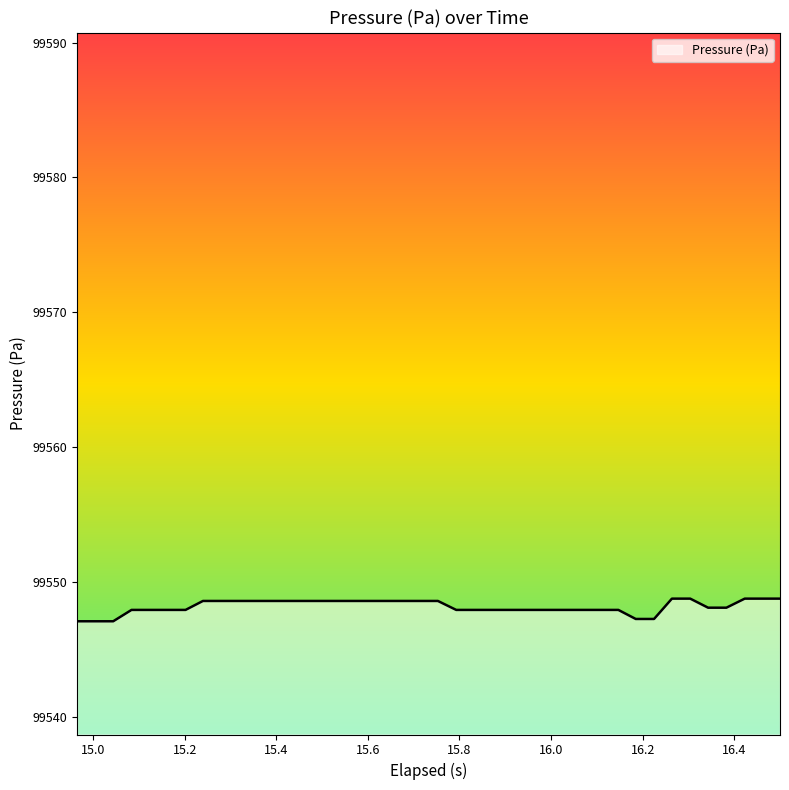

What is the difference between the maximum and second lowest values?

1.7